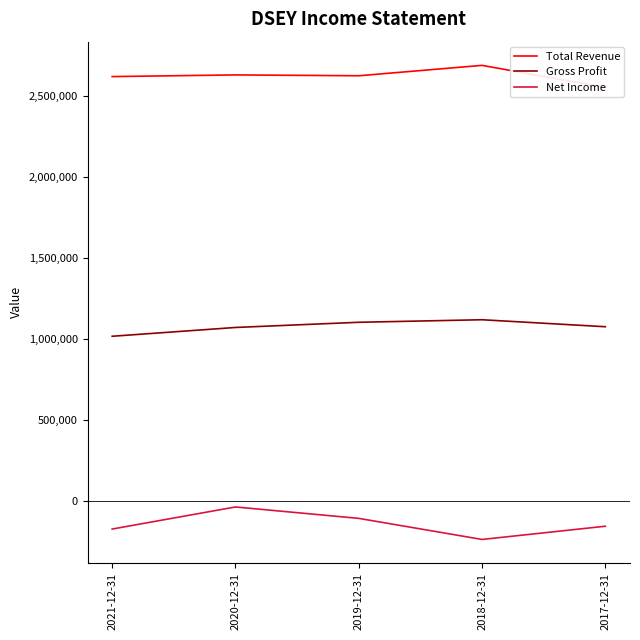

Which series has the largest range (max minus min)?

Net Income